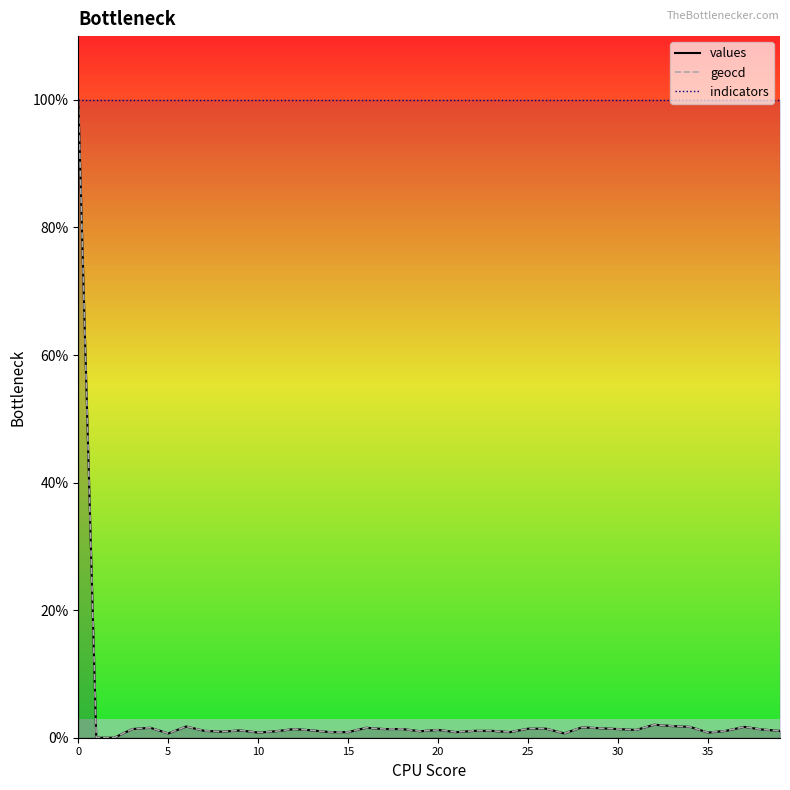

Which series has the largest range (max minus min)?

values